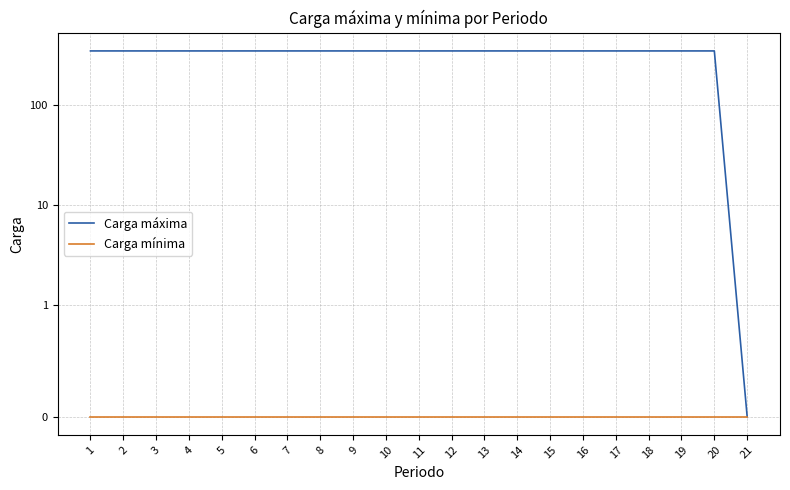

Between 7 and 20, which series saw the biggest shift?

Carga máxima